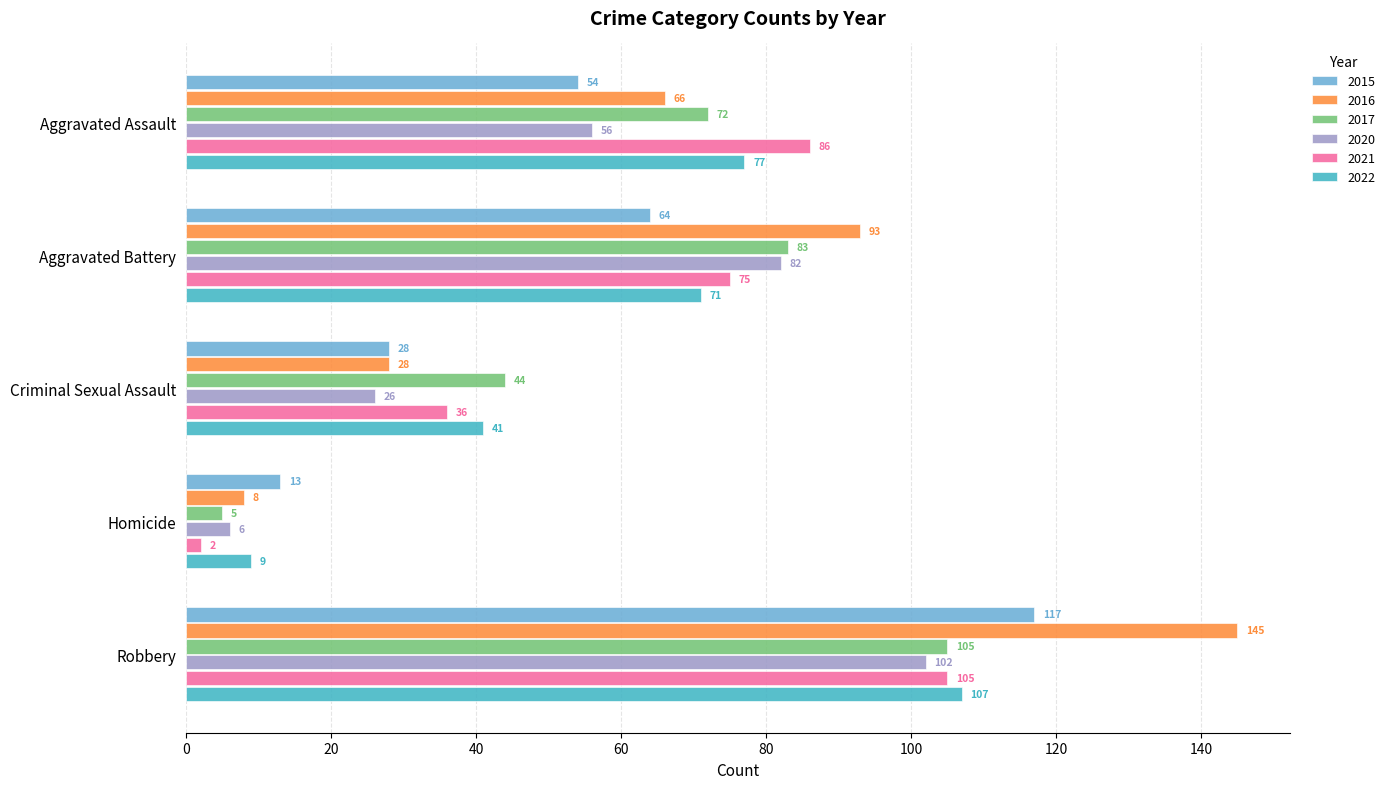

What is the average value of the 2017 series?

62